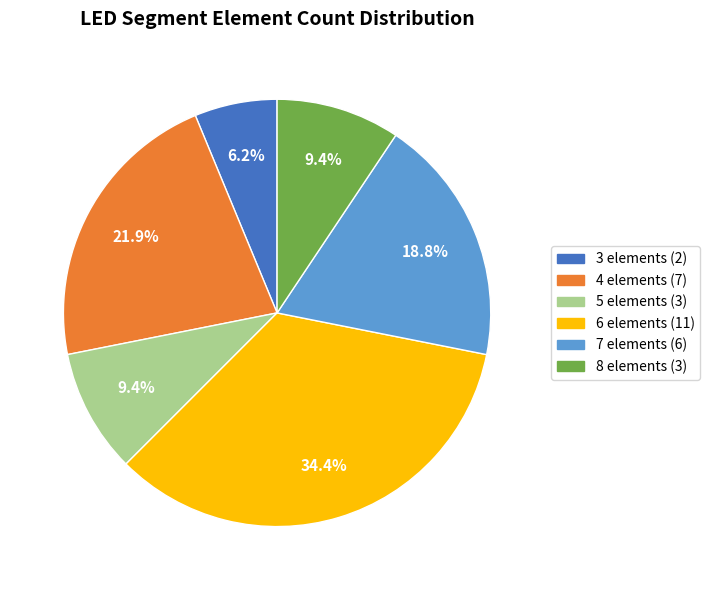

What percentage is NOT represented by 5 elements (3)?

90.6%